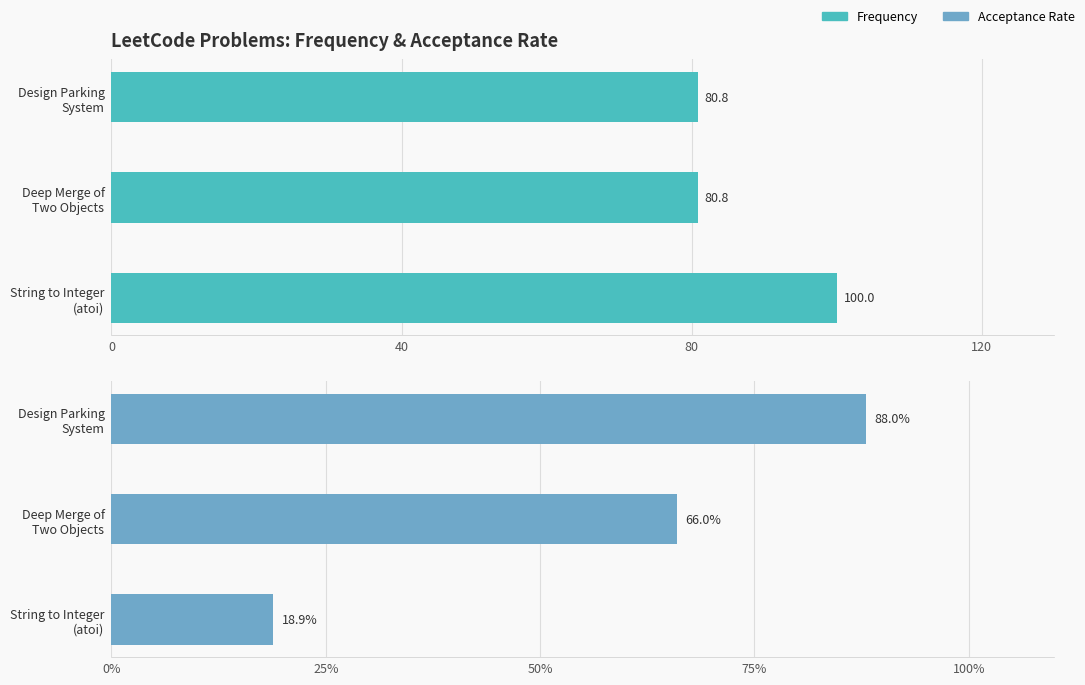

How many bars are there in each group?

2